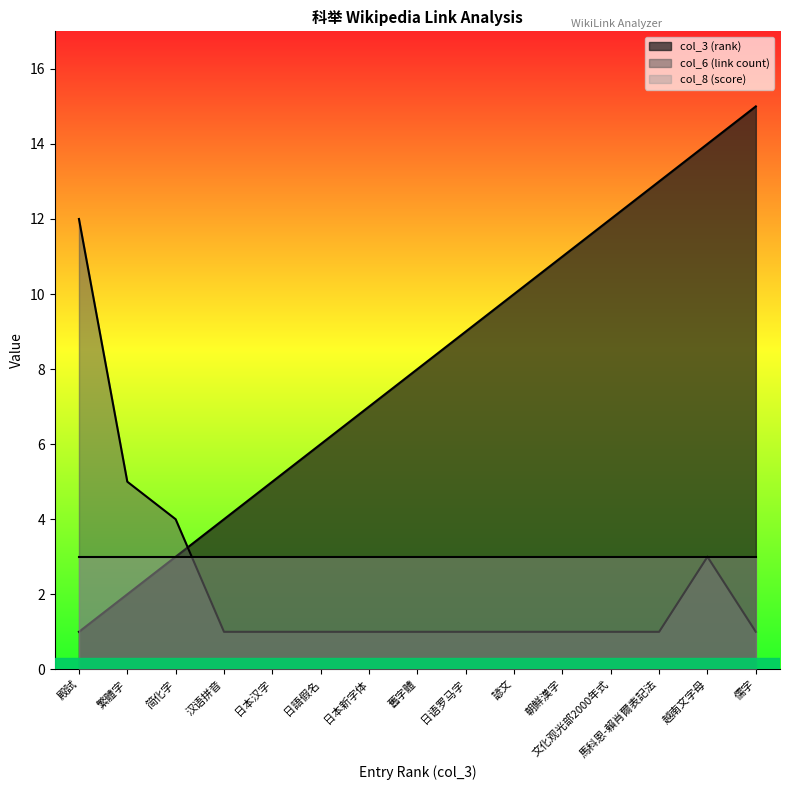

Between 汉语拼音 and 繁體字, which is larger?

汉语拼音